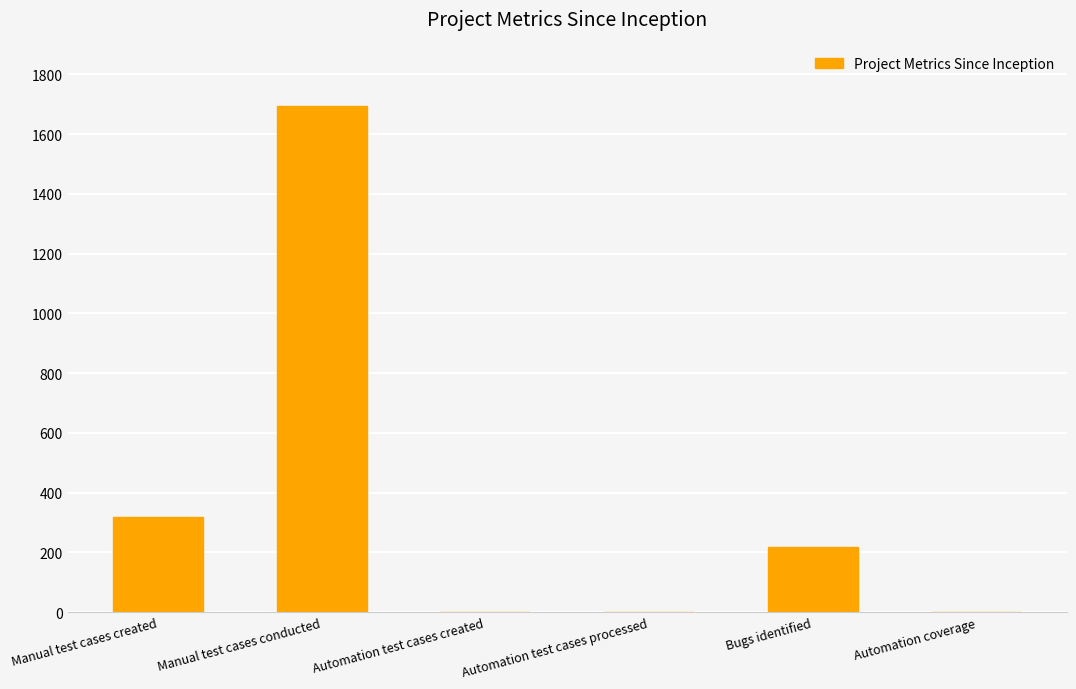

Reading left to right, list all the values displayed in this chart.

318	1695	0	0	219	0